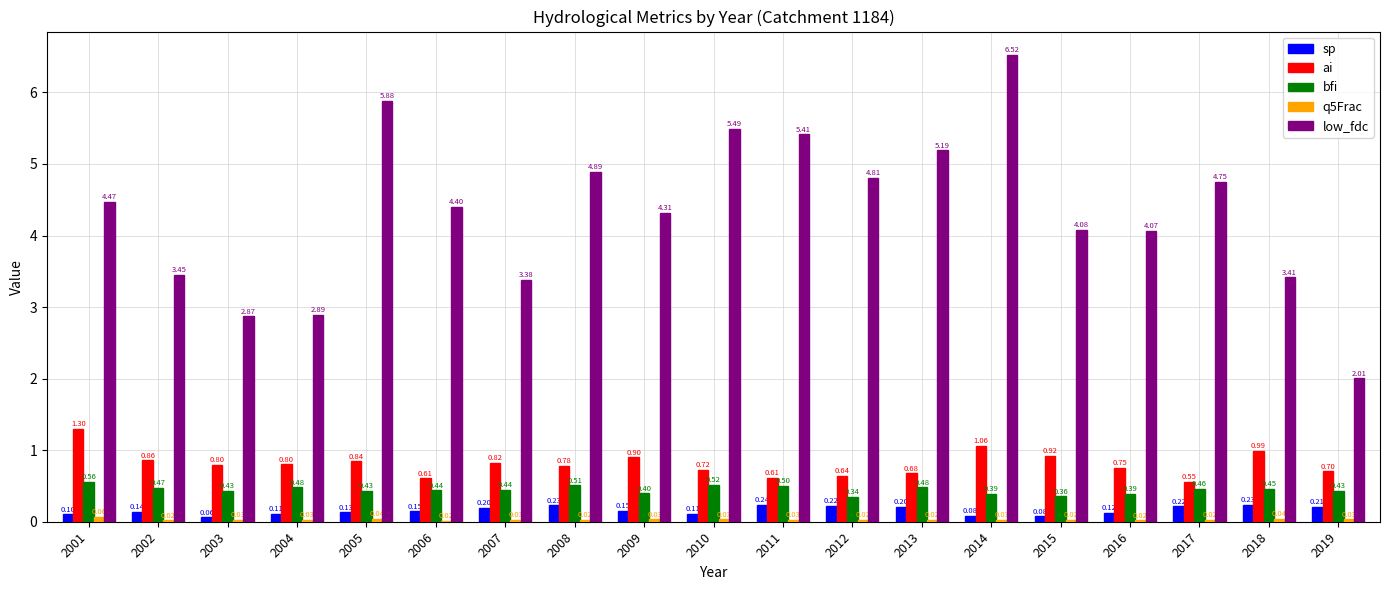

What is the total value across all series at 2011?

6.8